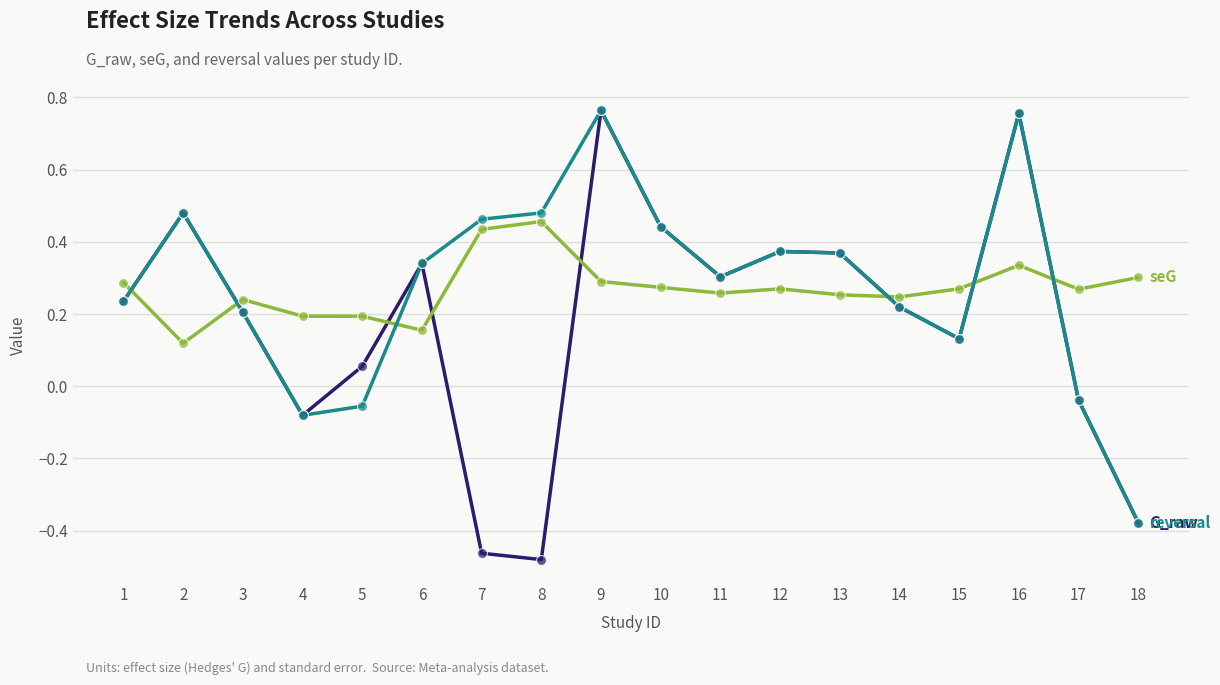

What is the total value across all series at 2?

1.1